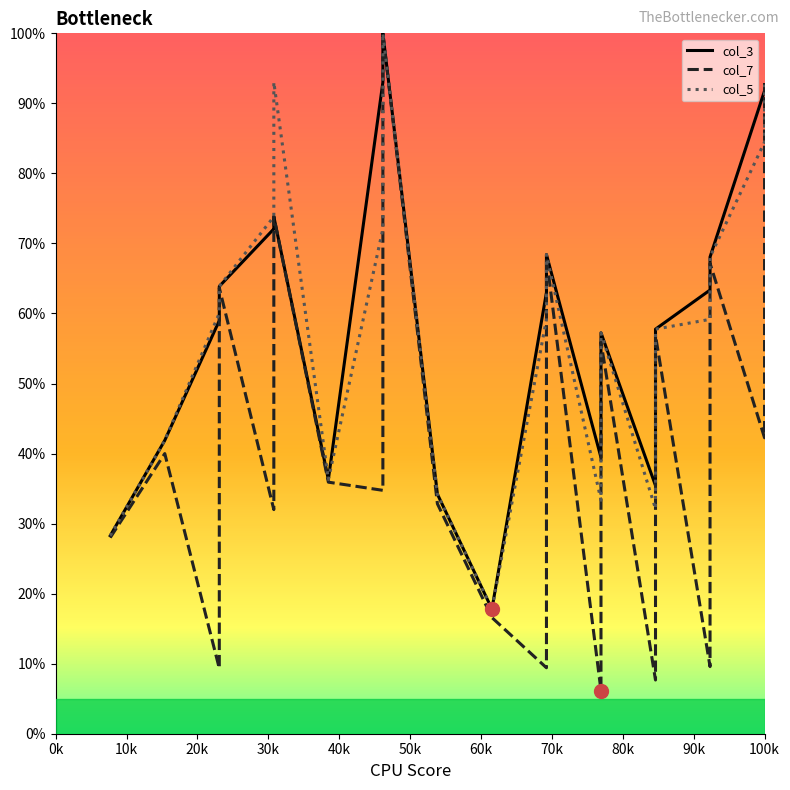

Which series changed the most between 0k and 90k?

col_5